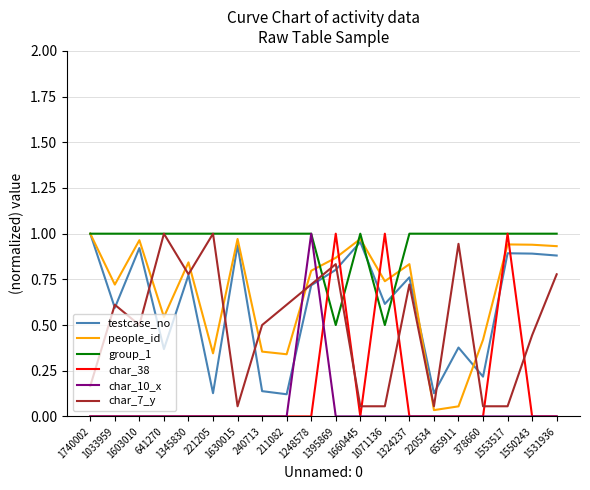

Which series has the largest total across all categories?

group_1